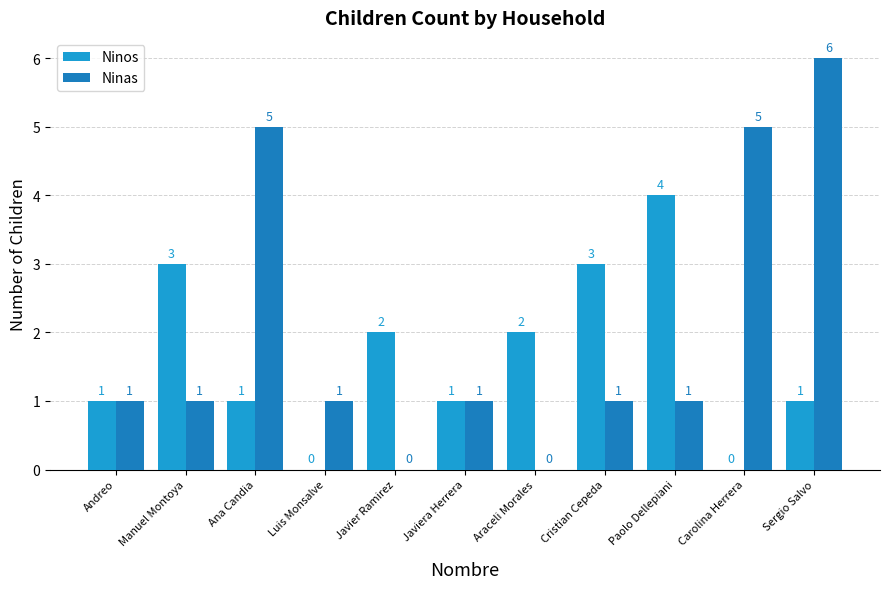

Is it true that Ninos equals 5 at Cristian Cepeda?

False